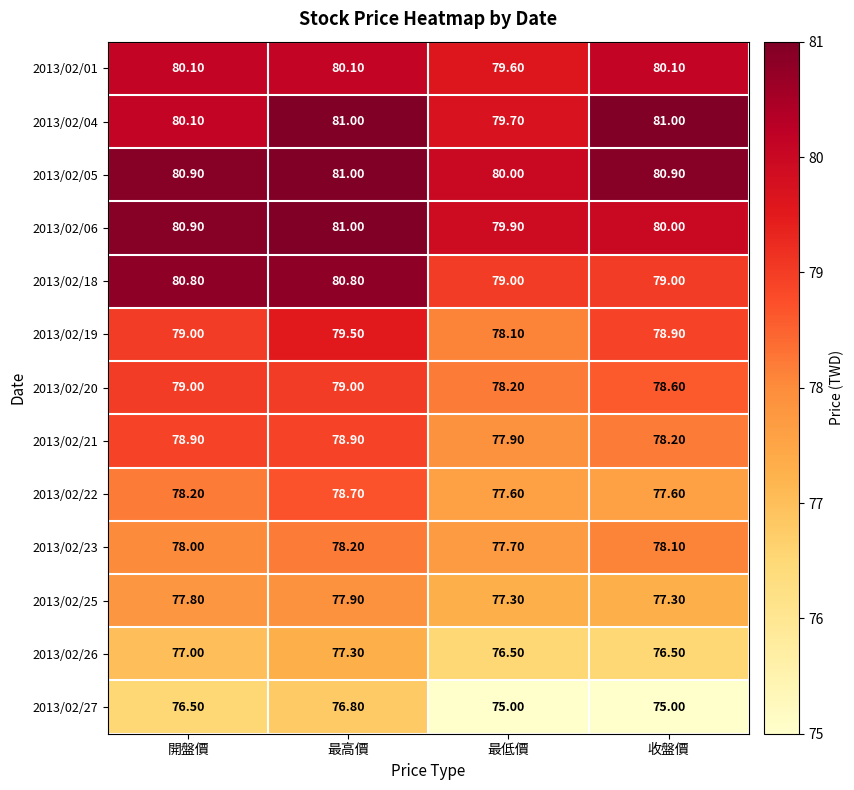

How many categories are shown in the chart?

4